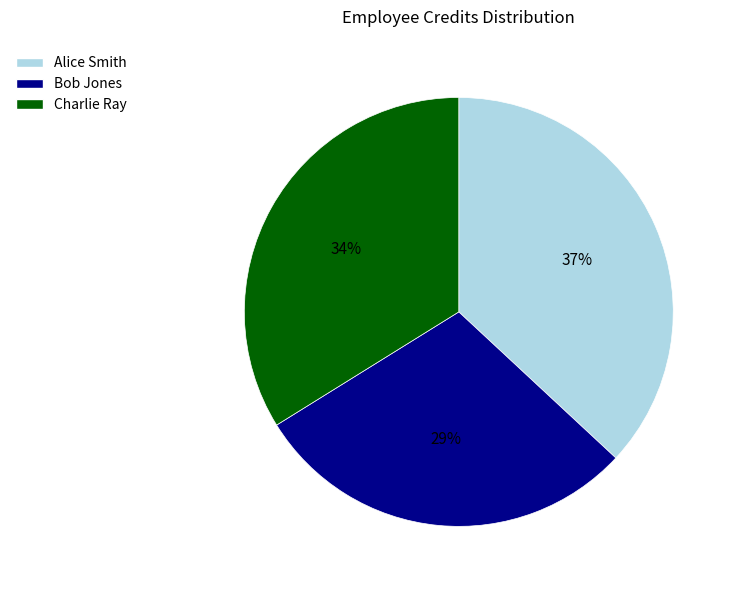

Between Charlie Ray and Bob Jones, which is larger?

Charlie Ray